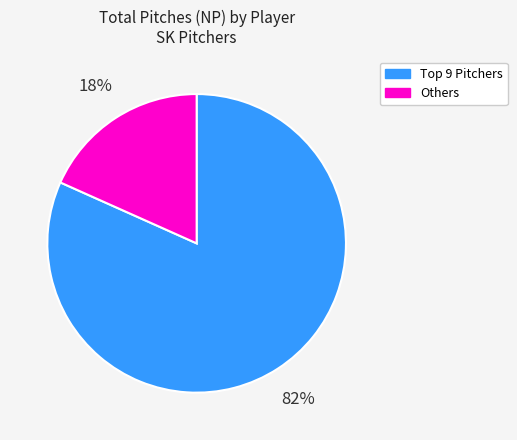

True or false: Others accounts for 29% of the total.

False